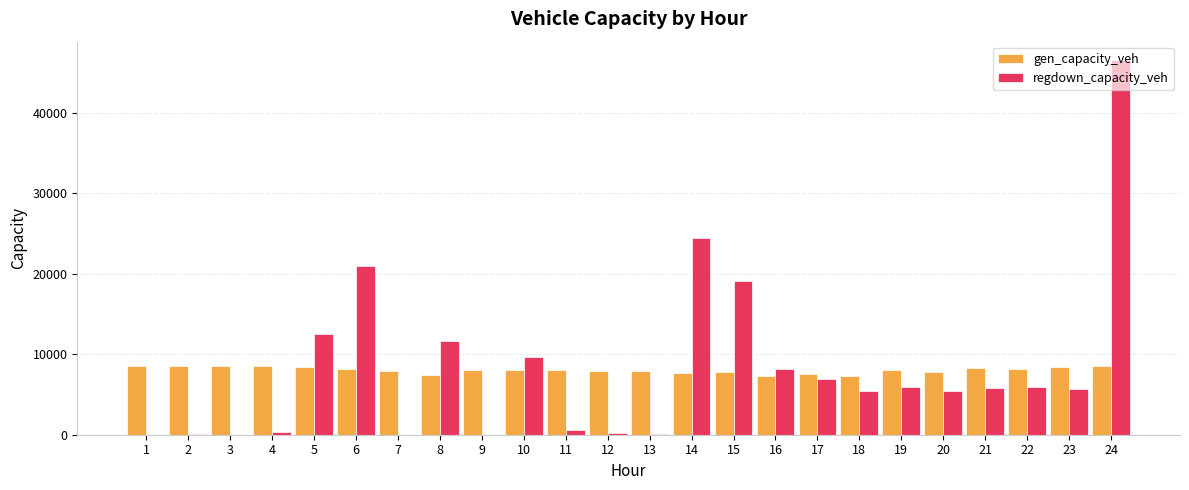

What is the sum of all regdown_capacity_veh values?

195862.8